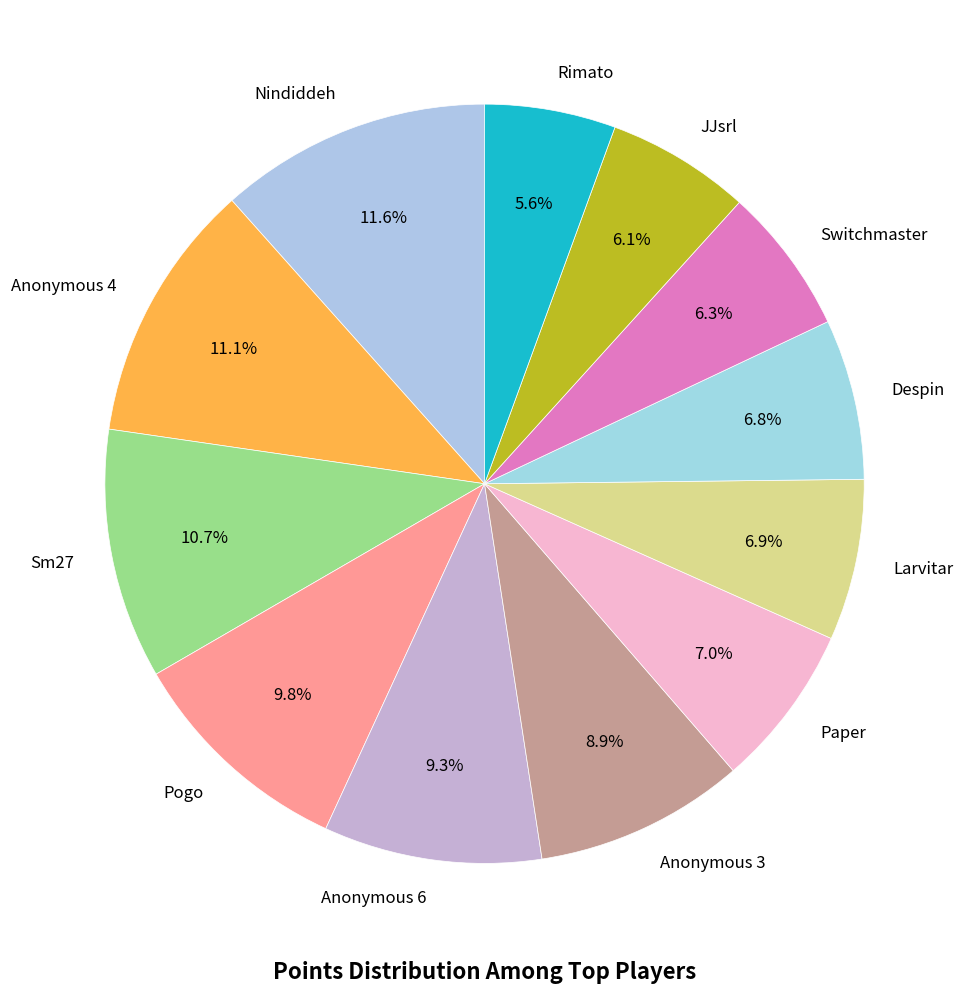

What is the ratio of the value at Anonymous 6 to the value at Sm27?

0.9